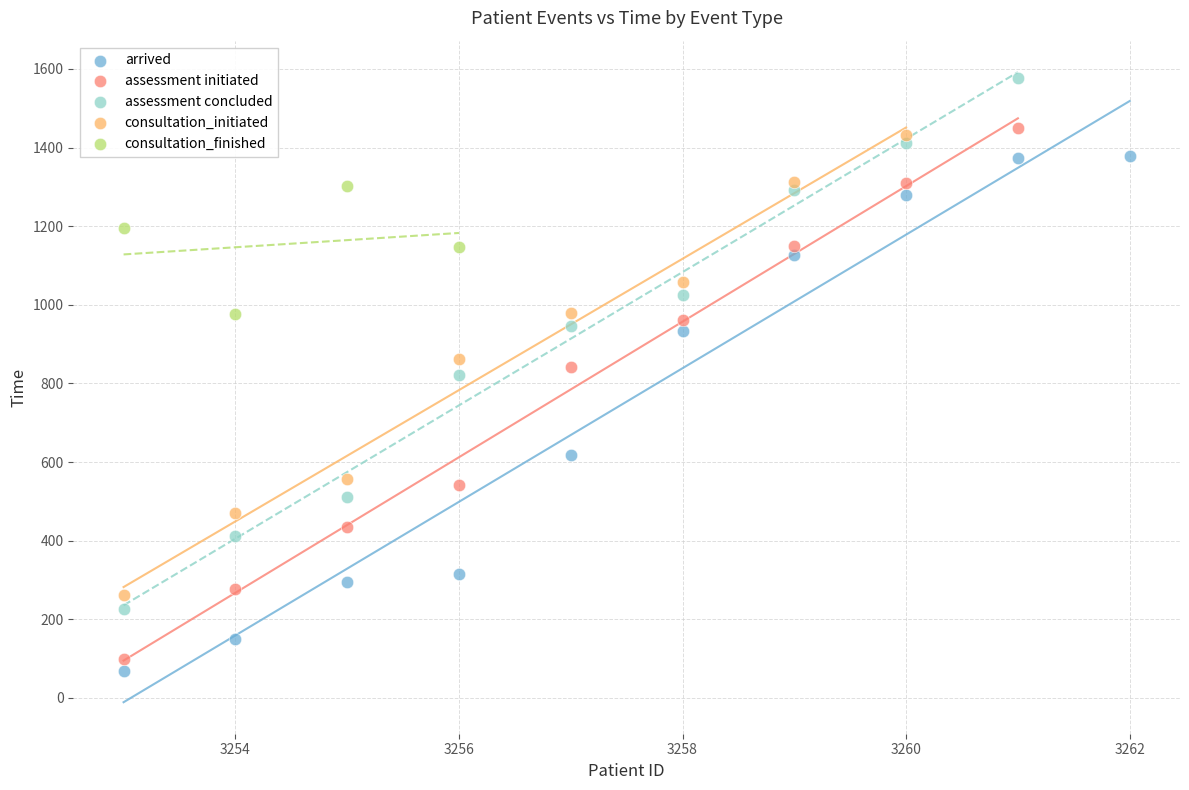

Which series contains the highest Y value?

assessment concluded